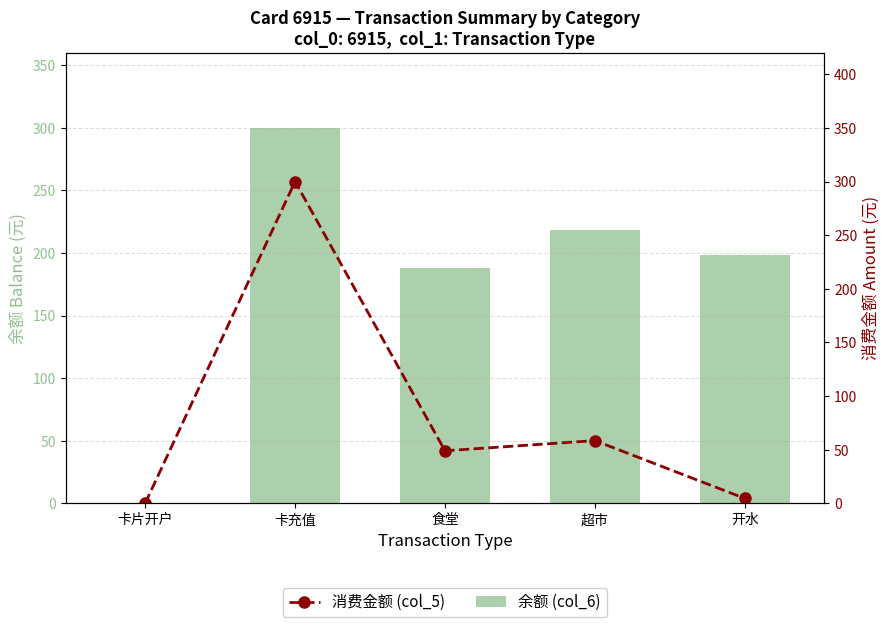

At which category does the chart reach its minimum across all series?

卡片开户